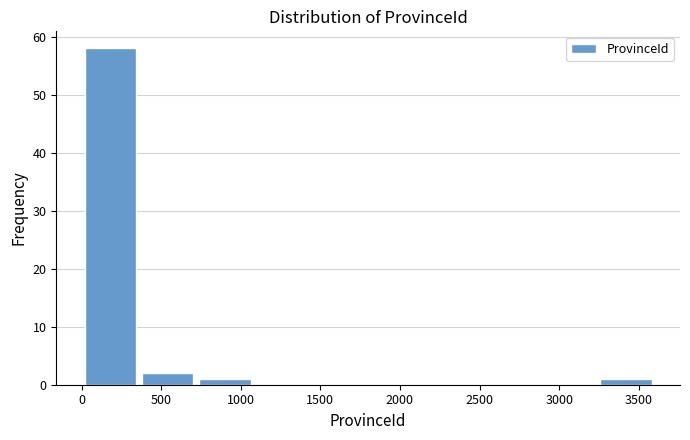

Reading left to right, list every bar in this chart as the range it spans on the x-axis followed by its height. Neither the bar edges nor the heights are printed on the chart, so give them approximately, as read against the axes.

0 to 350: 58
350 to 700: 2
700 to 1100: 1
1100 to 1450: 0
1450 to 1800: 0
1800 to 2150: 0
2150 to 2500: 0
2500 to 2900: 0
2900 to 3250: 0
3250 to 3600: 1